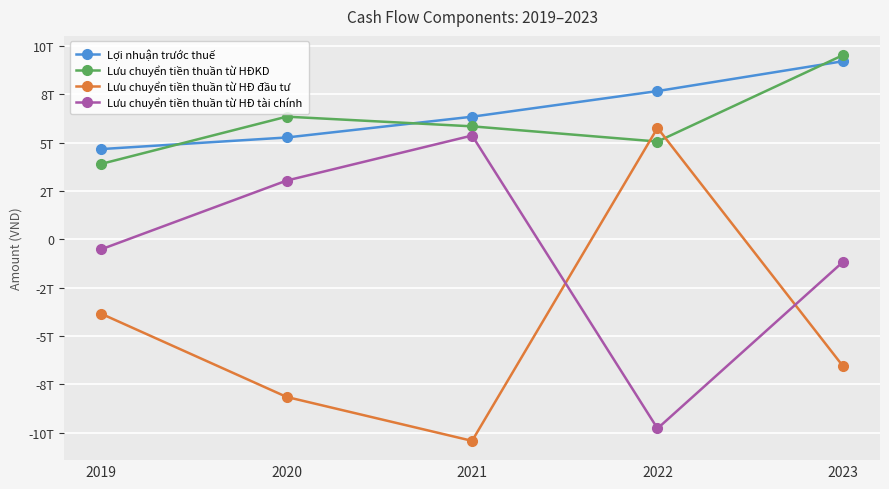

Does the chart have visible grid lines?

Yes